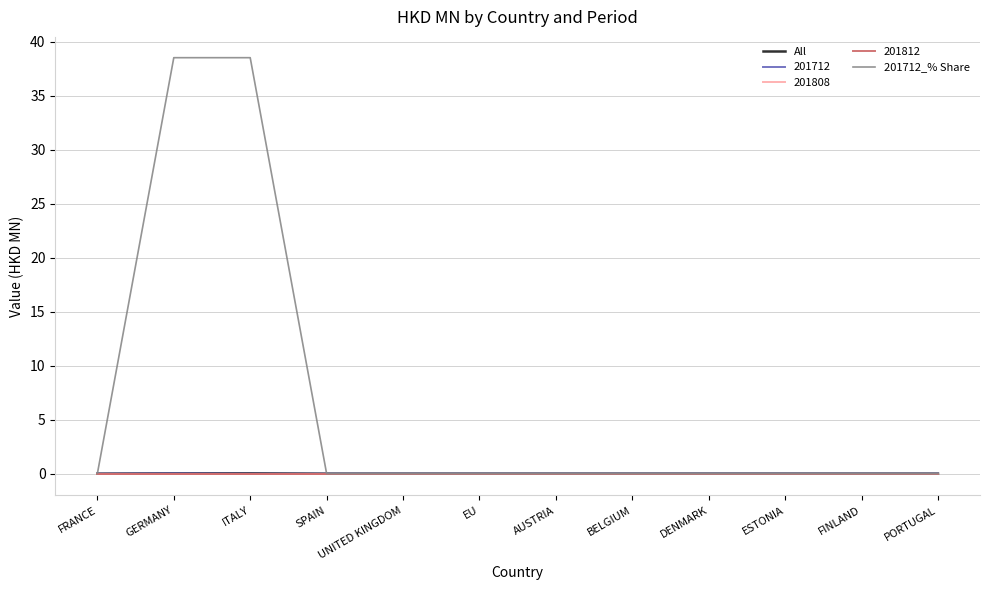

What is the label of the 7th point from the right?

EU